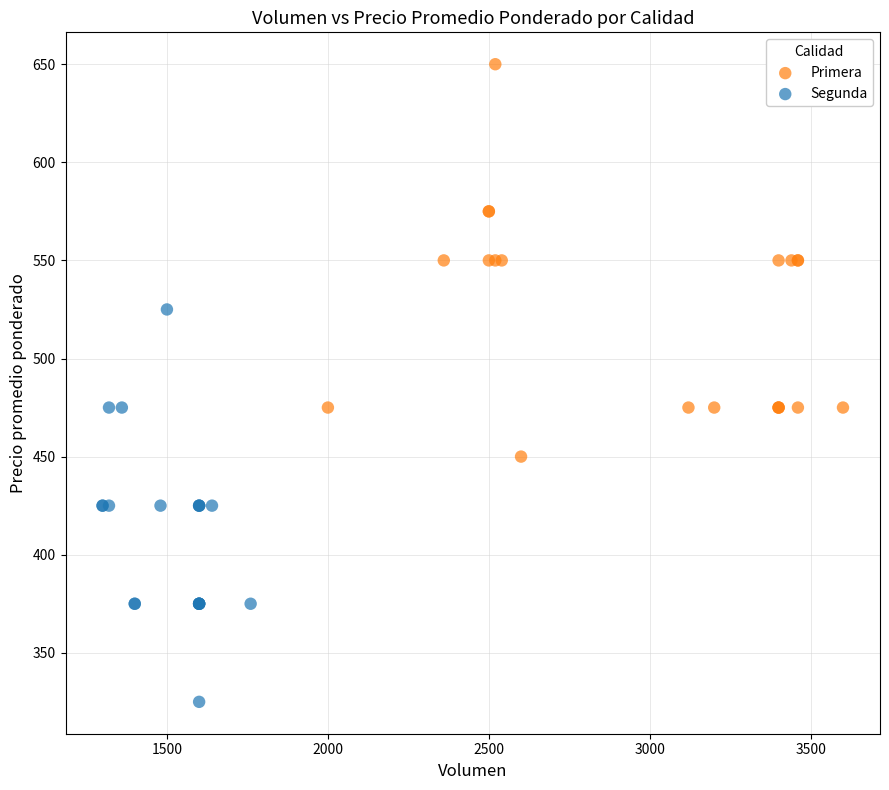

Which series reaches the minimum Y coordinate?

Segunda